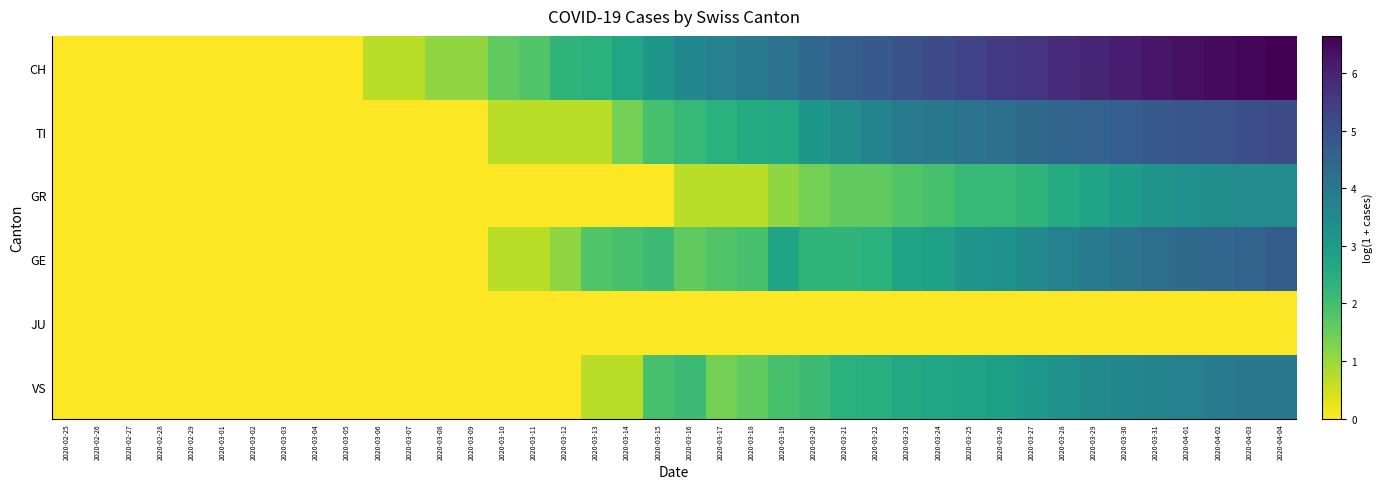

Which series has the largest range (max minus min)?

CH